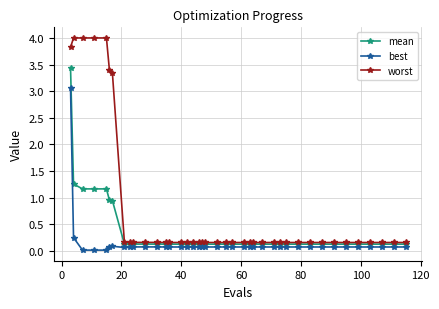

Does the chart display data point markers on the line(s)?

Yes